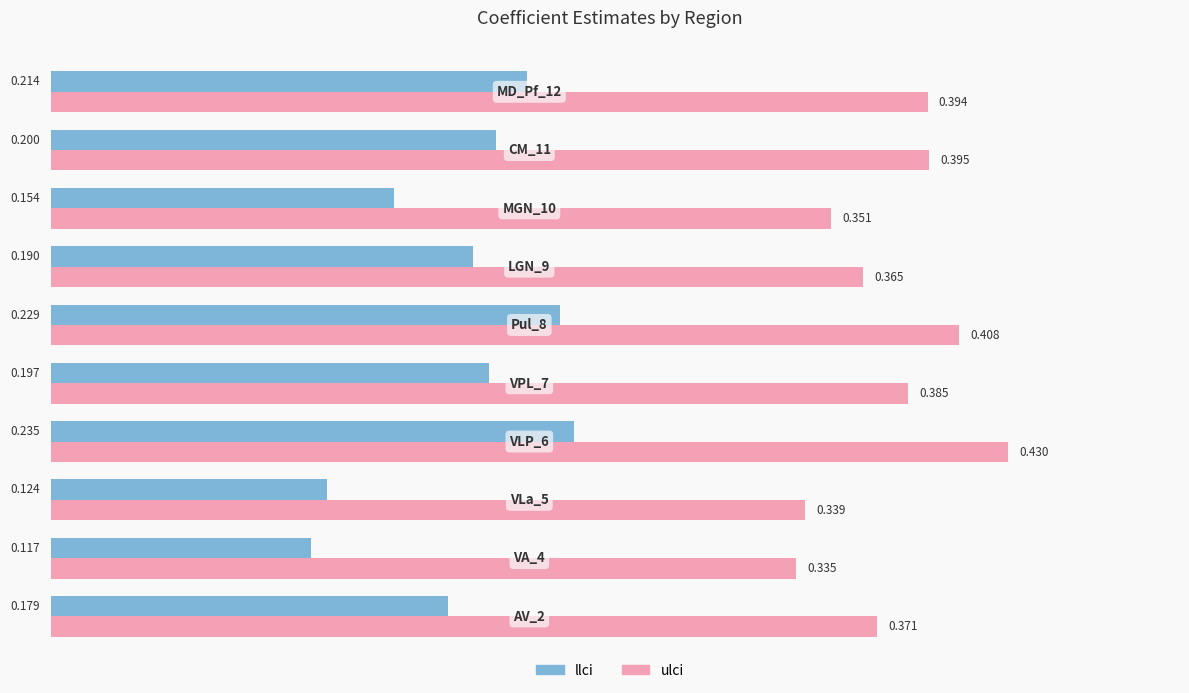

Which series has the widest spread of values?

llci